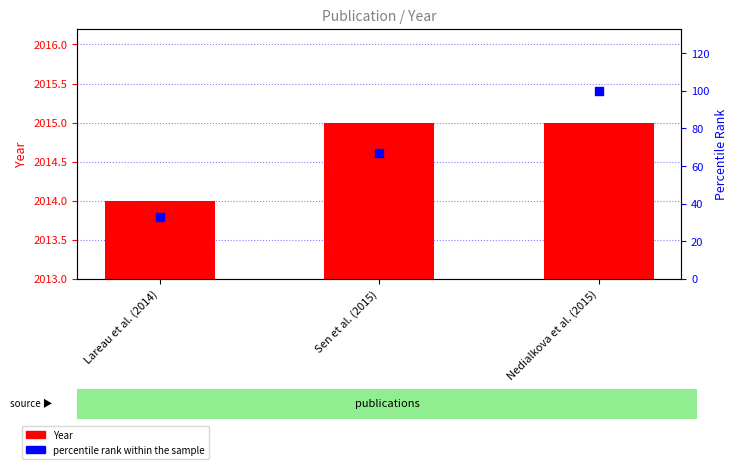

Which series has the largest total across all categories?

Year